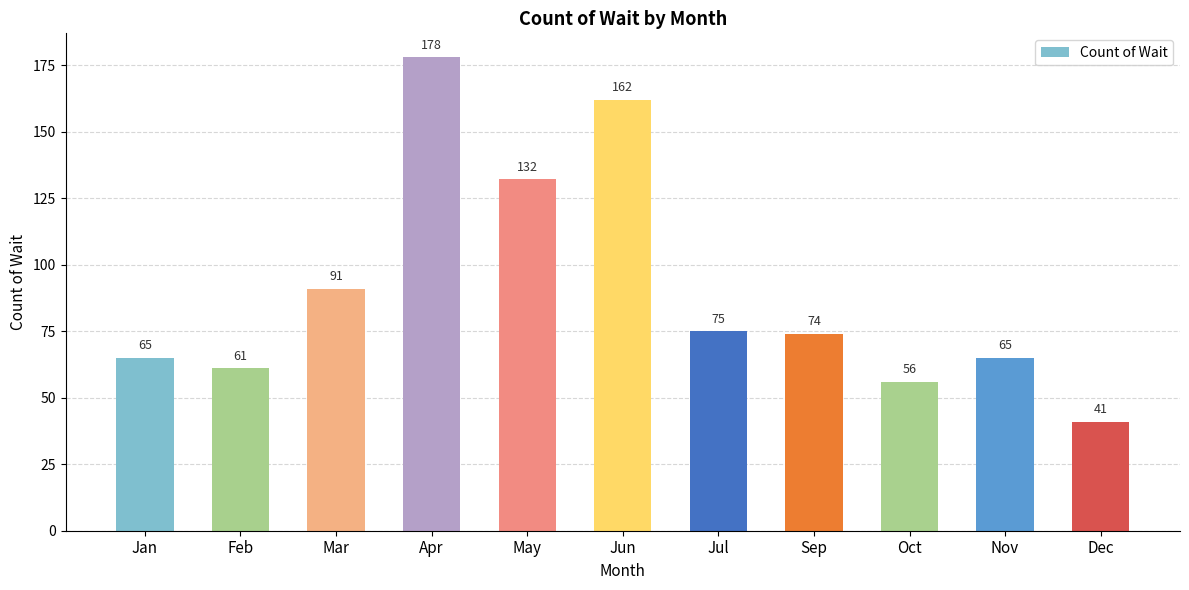

Count the number of categories in the chart.

11